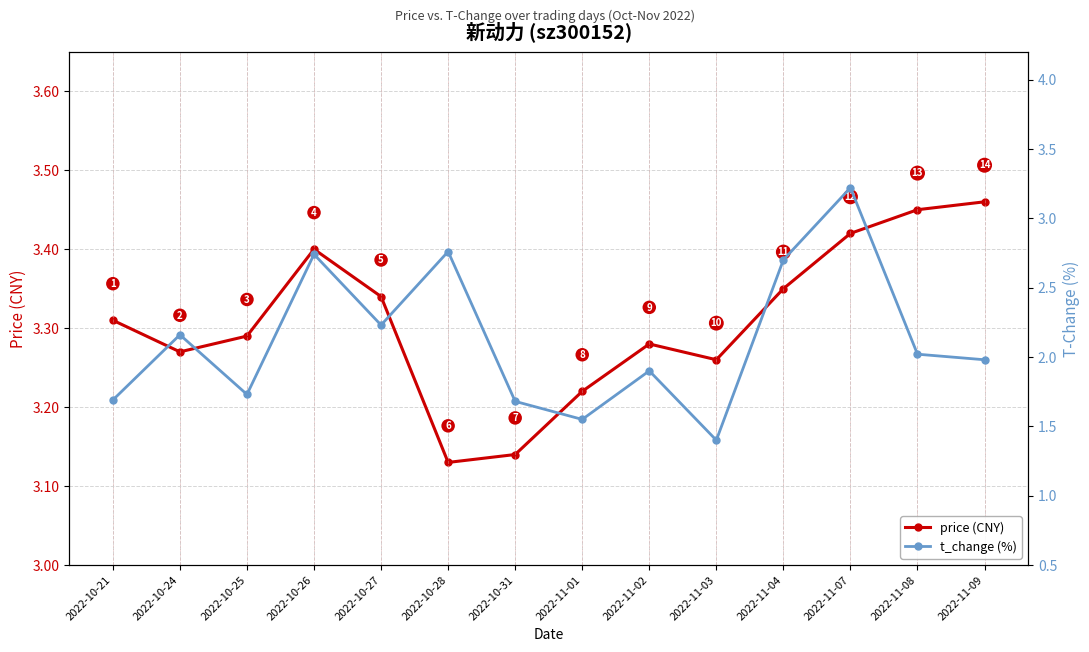

Rank the series by their maximum value, from lowest to highest.

t_change (%), price (CNY)